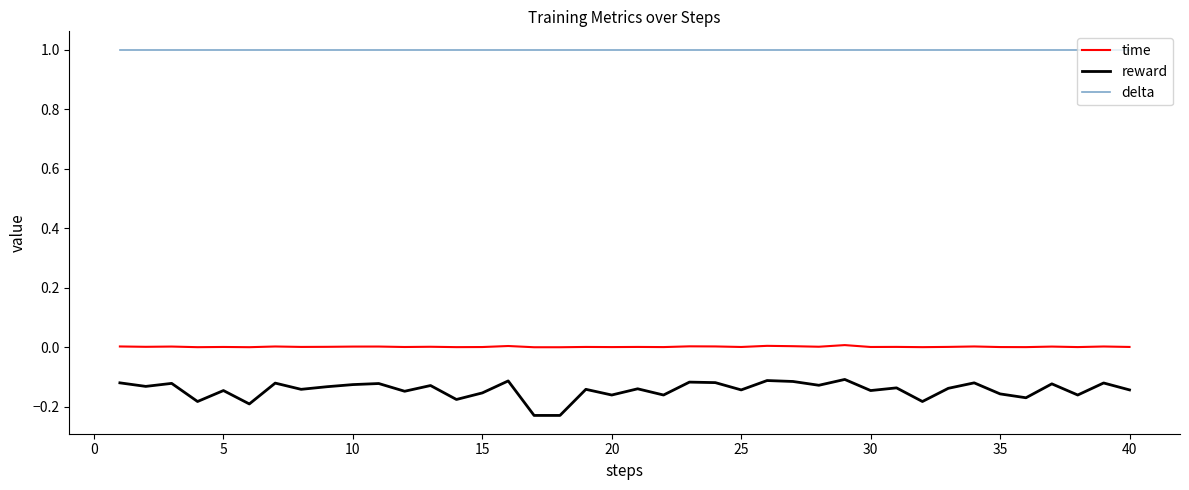

How many categories are shown in the chart?

40